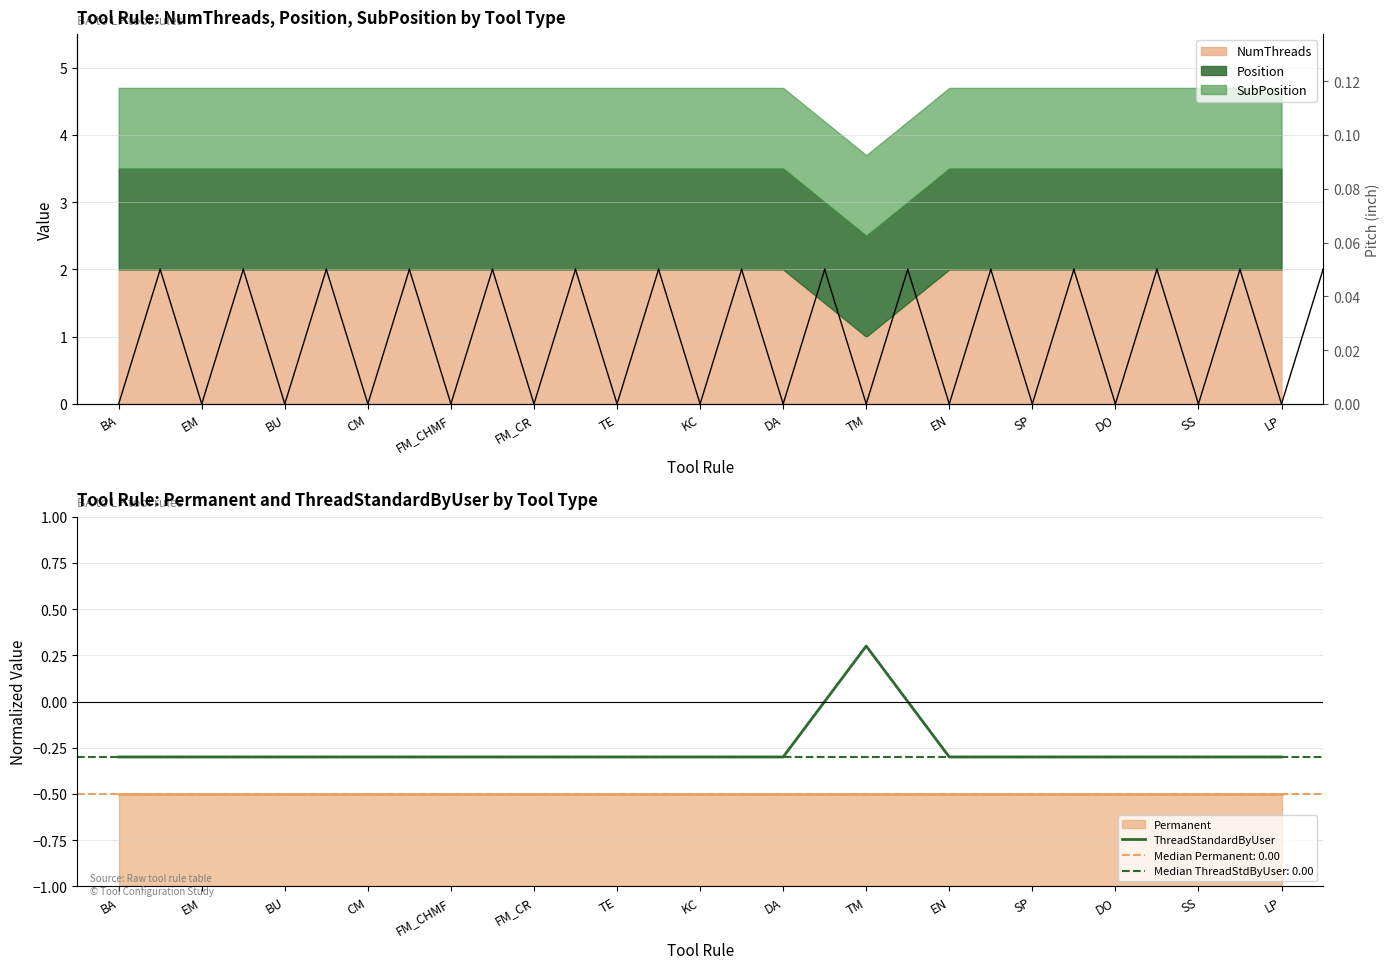

Rank the categories by value from lowest to highest.

BA, EM, BU, CM, FM_CHMF, FM_CR, TE, KC, DA, EN, SP, DO, SS, LP, TM